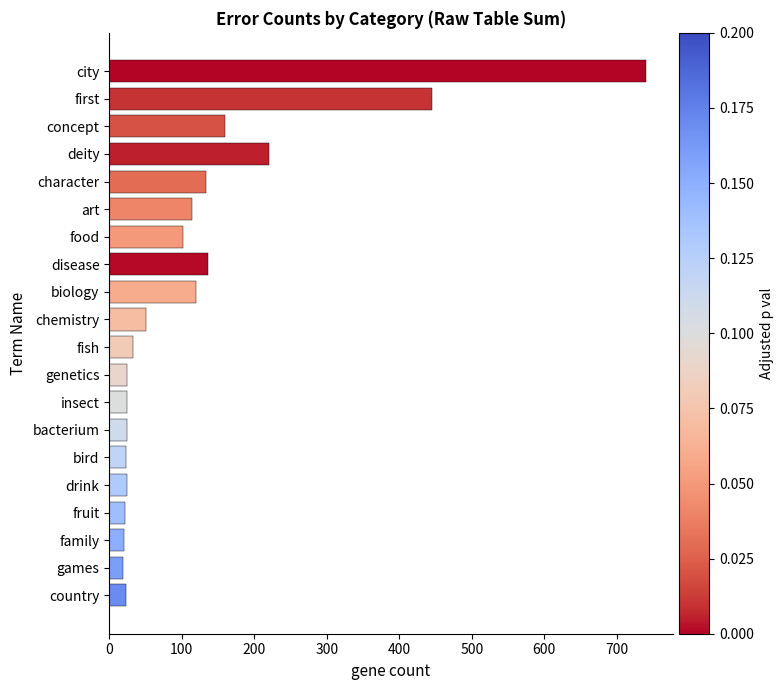

Approximately how many times larger is the value at disease compared to bird?

5.9